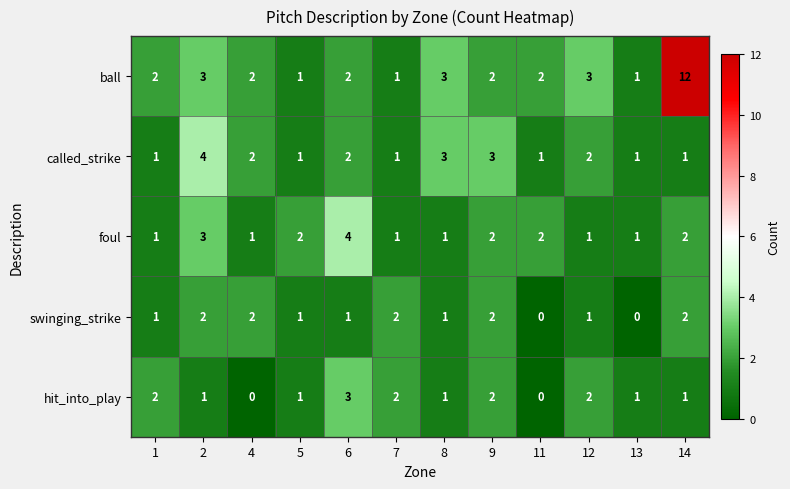

The value of foul at 1 is 1. True or false?

True